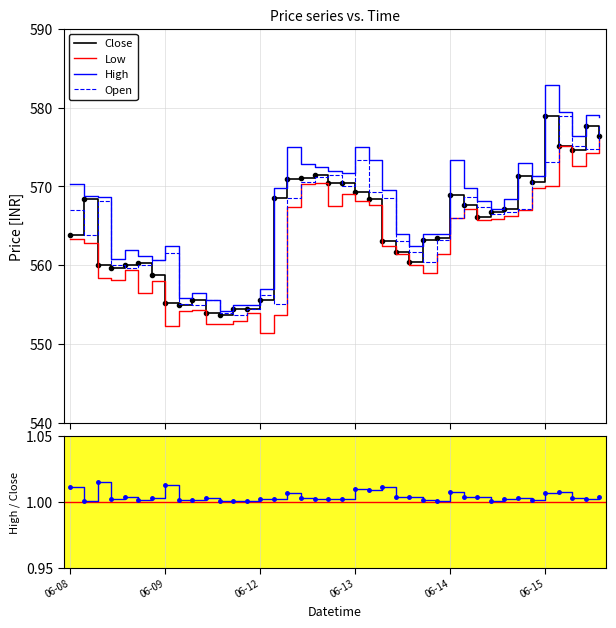

What is the minimum value for High?

554.2